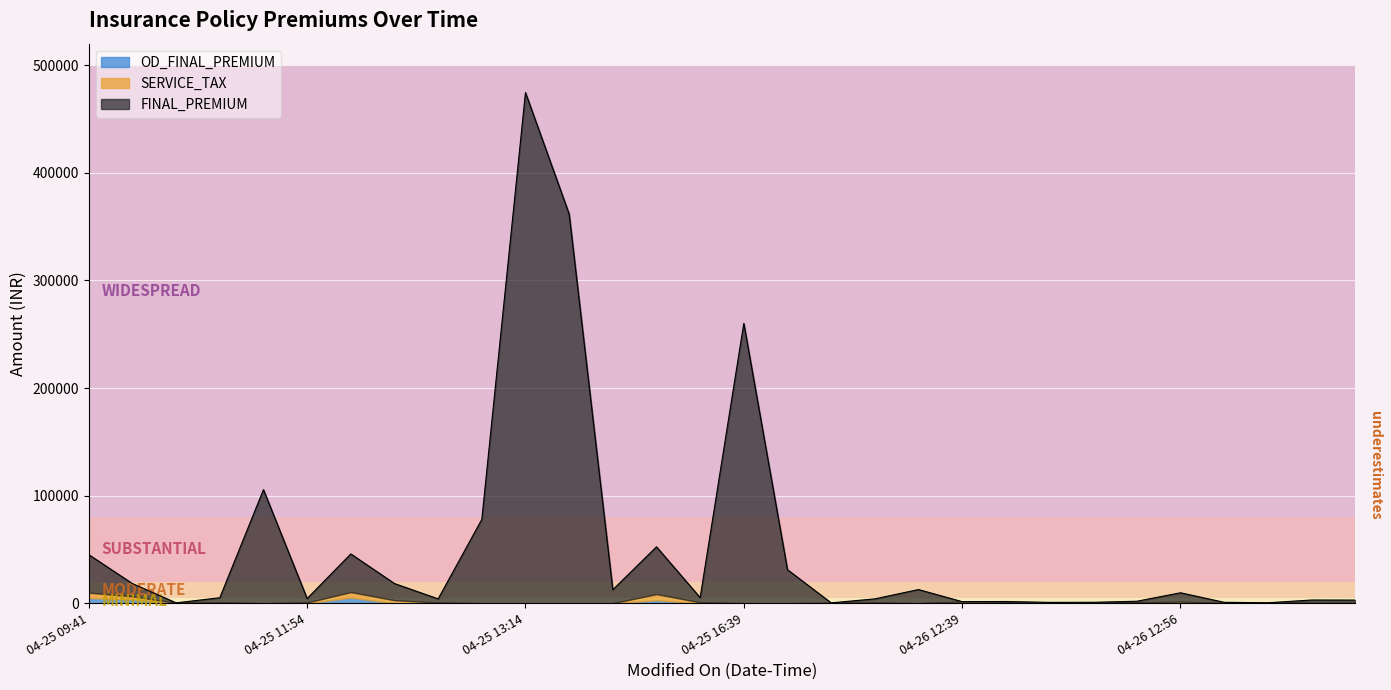

At how many categories does at least one series exceed 192658?

3